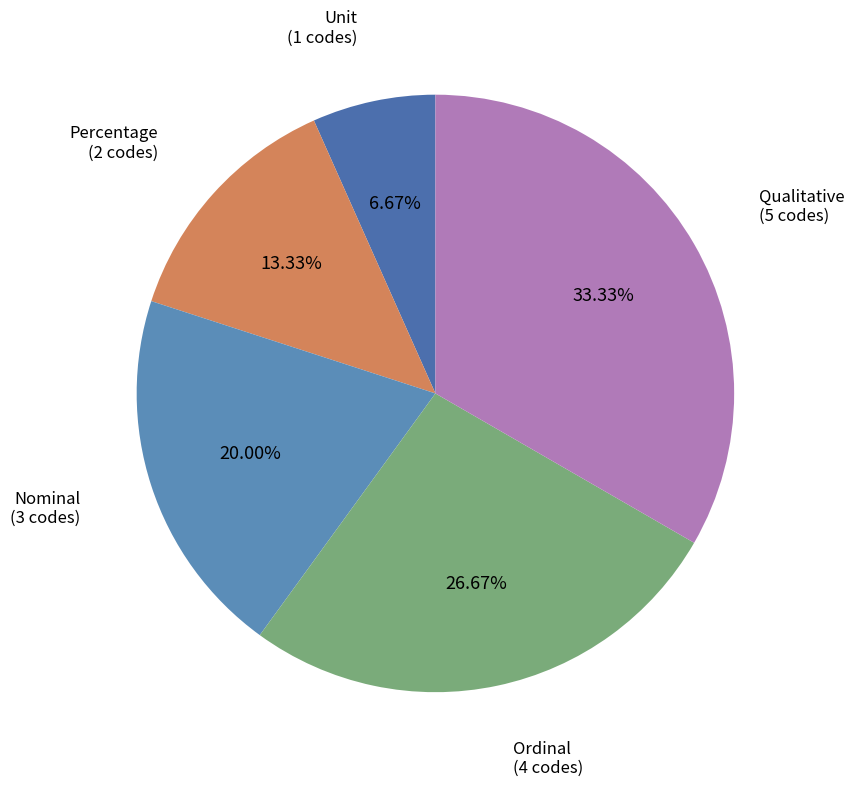

Which category has the smallest portion of the pie?

Unit